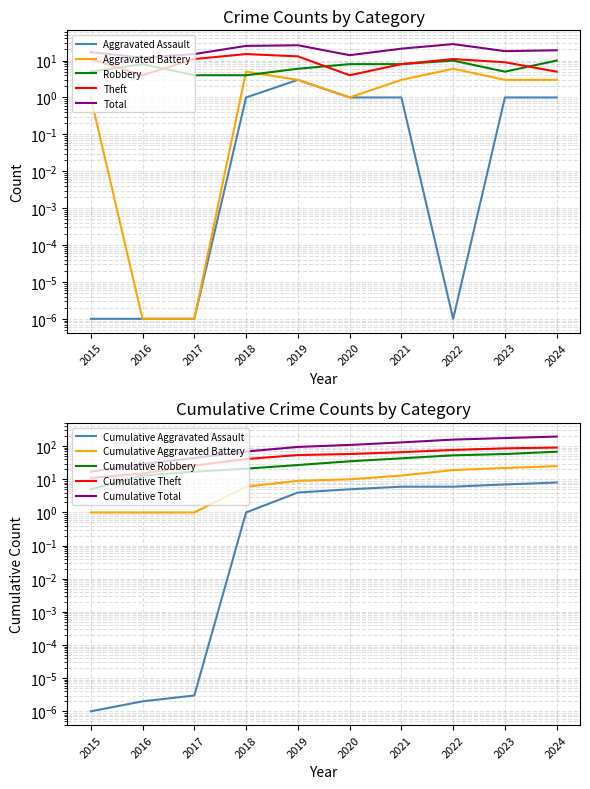

Reading right to left, transcribe all the data shown in this chart.

Aggravated Assault: 1.0	1.0	0.0	1.0	1.0	3.0	1.0	0.0	0.0	0.0
Aggravated Battery: 3.0	3.0	6.0	3.0	1.0	3.0	5.0	0.0	0.0	1.0
Robbery: 10.0	5.0	10.0	8.0	8.0	6.0	4.0	4.0	8.0	5.0
Theft: 5.0	9.0	11.0	8.0	4.0	13.0	15.0	11.0	4.0	11.0
Total: 19.0	18.0	28.0	21.0	14.0	26.0	25.0	15.0	12.0	17.0